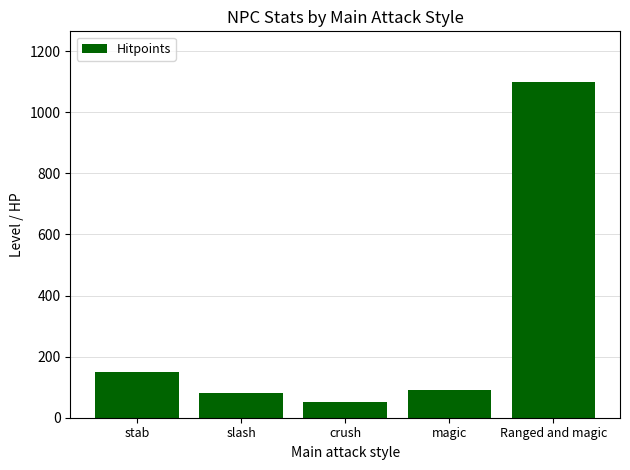

Reading right to left, transcribe all the data shown in this chart.

1100	90	50	80	150